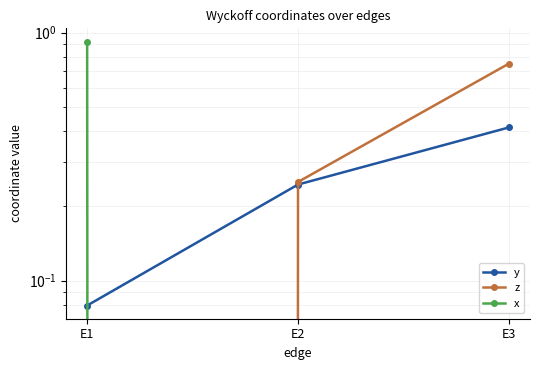

The value of y at E2 is 0.1. True or false?

False